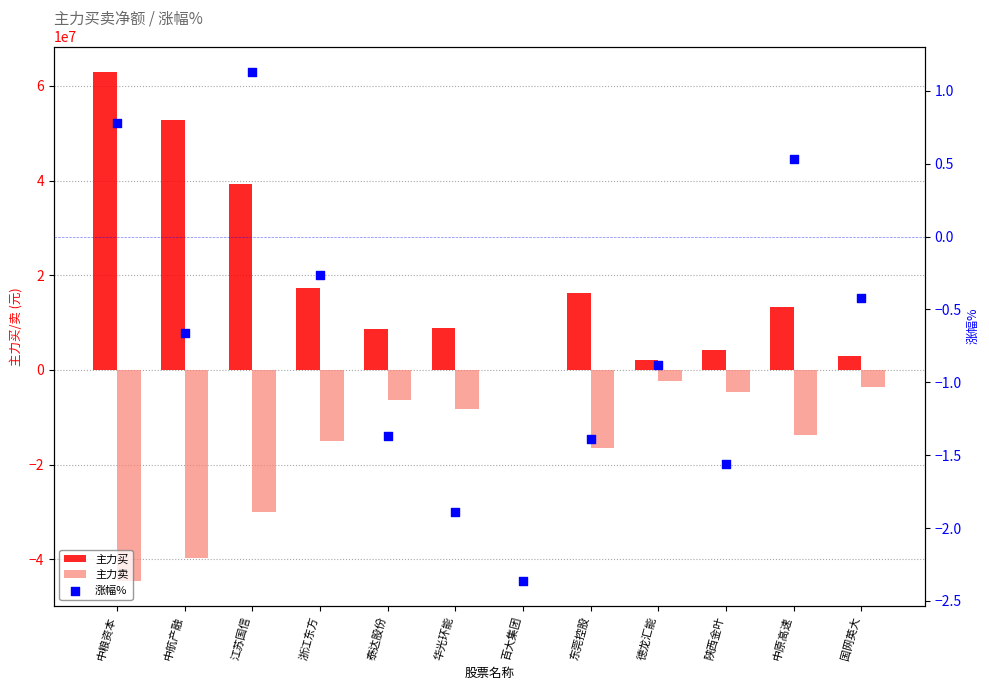

At how many categories does at least one series exceed 36036198?

3